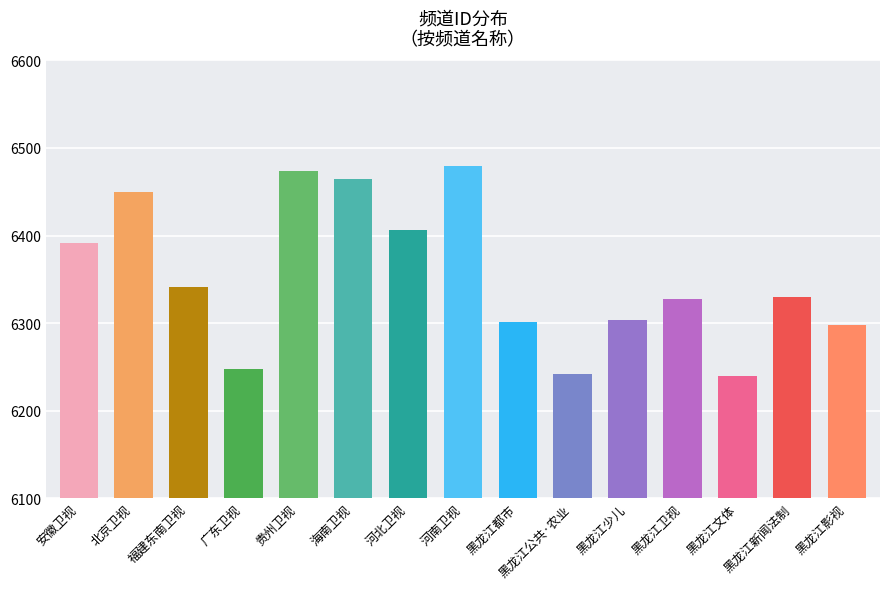

What position from the left is 北京卫视?

2